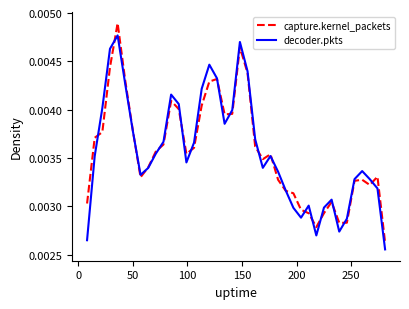

Which series has the widest spread of values?

capture.kernel_packets